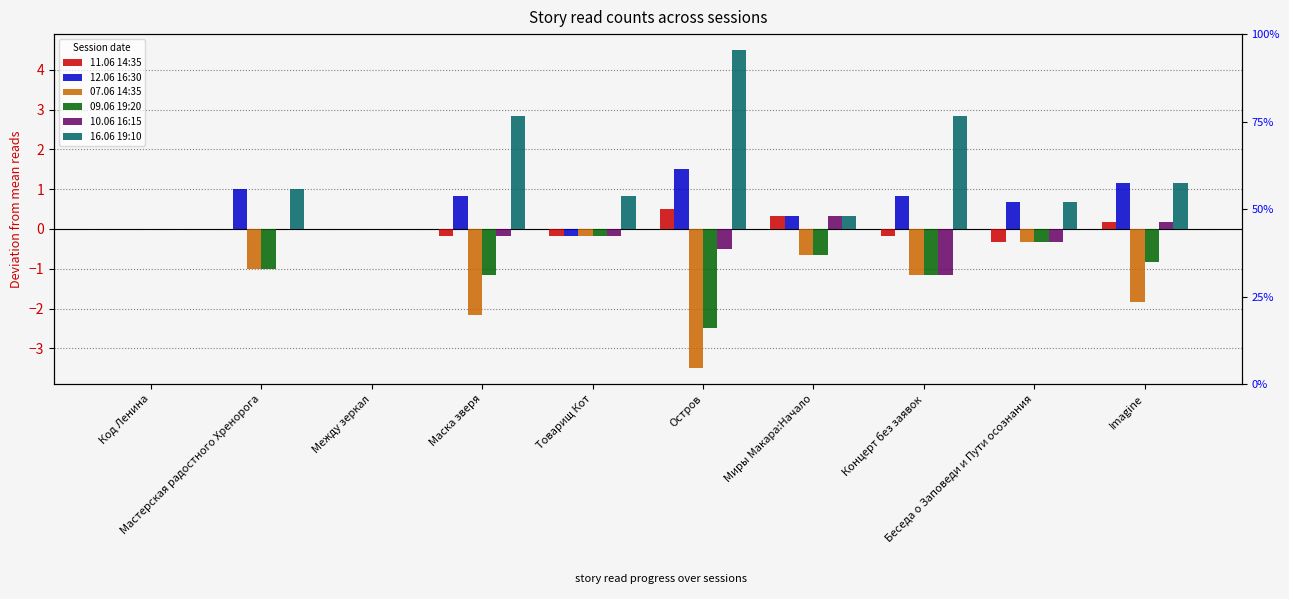

What is the spread (max minus min) of values at Концерт без заявок?

4.0